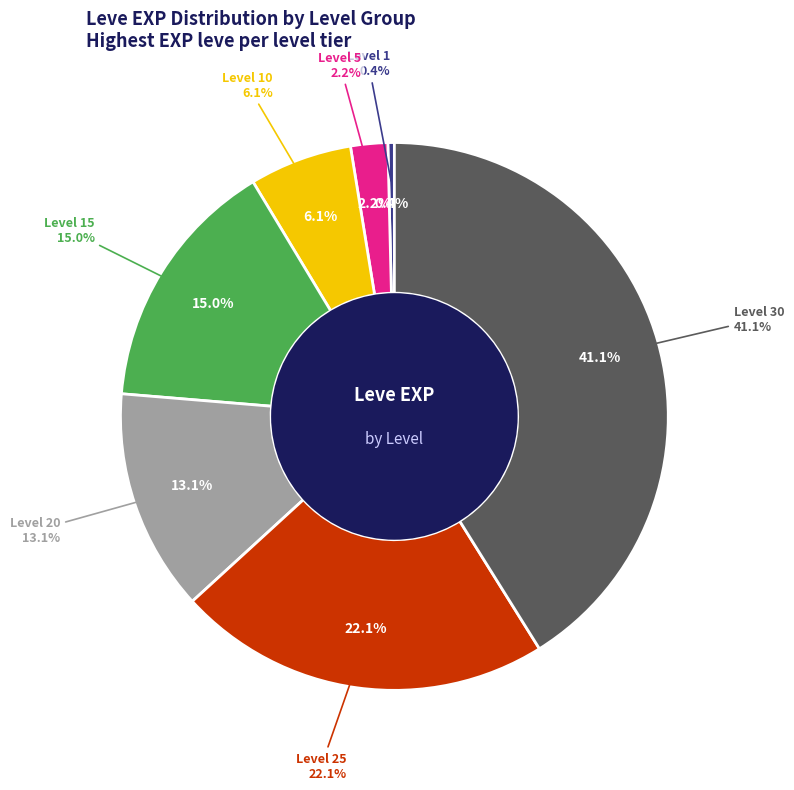

Approximately how many times larger is the value at Level 25 compared to Level 5?

10.1